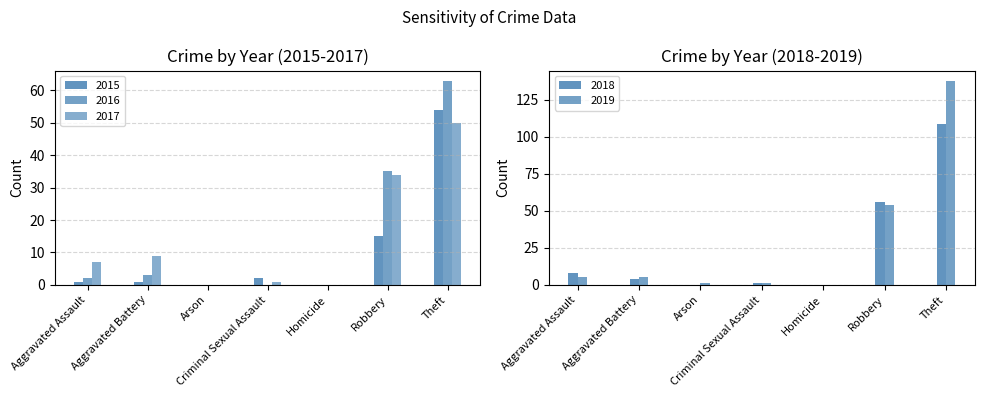

Count the number of data series in this chart.

5